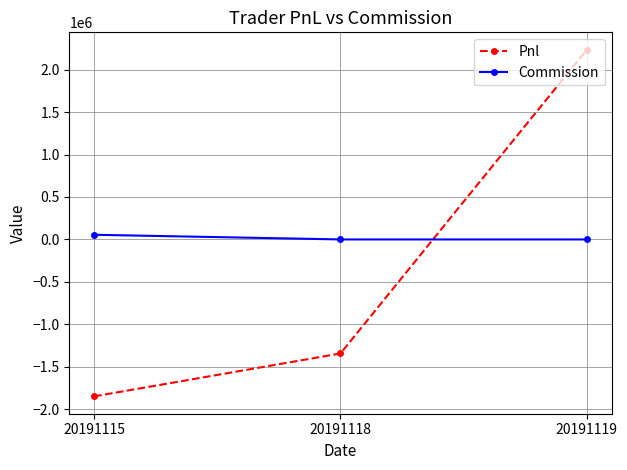

Is the value of Pnl at 20191118 greater than the value of Commission at 20191118?

No